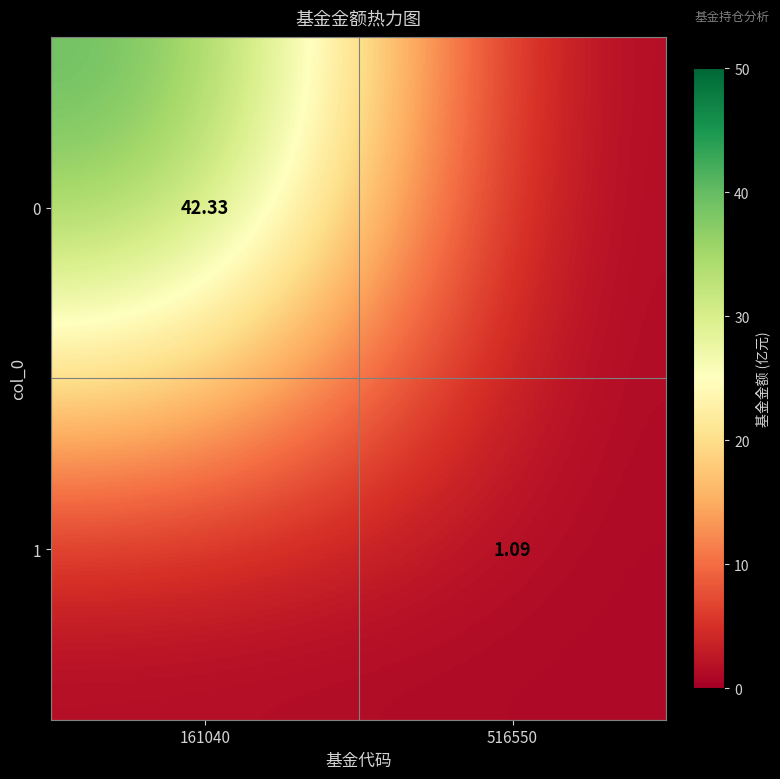

Is the value of 0 at 161040 greater than the value of 1 at 516550?

Yes